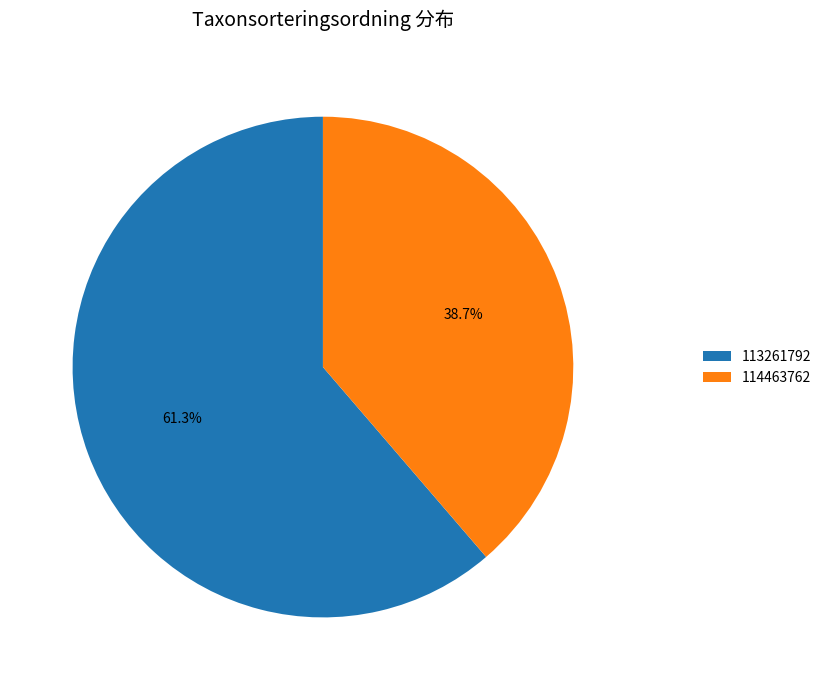

Does any single category account for the majority?

Yes